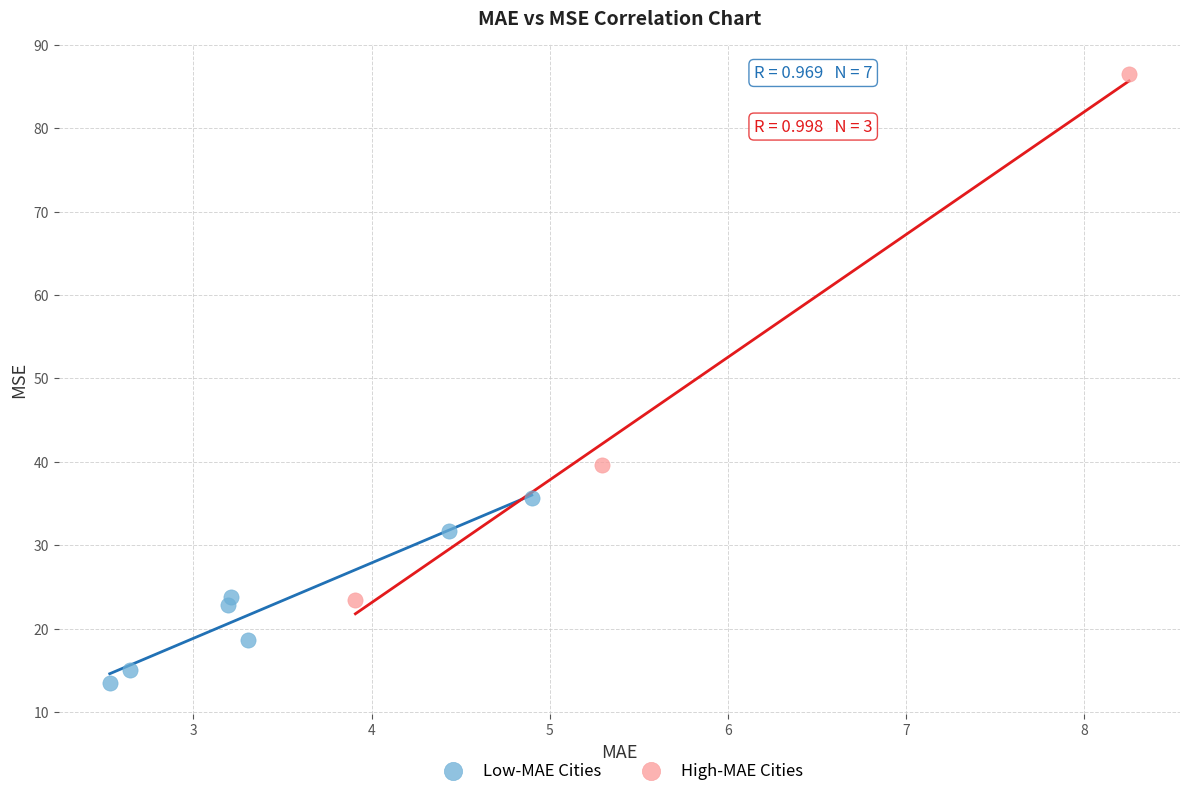

Which series contains the lowest Y value?

Low-MAE Cities